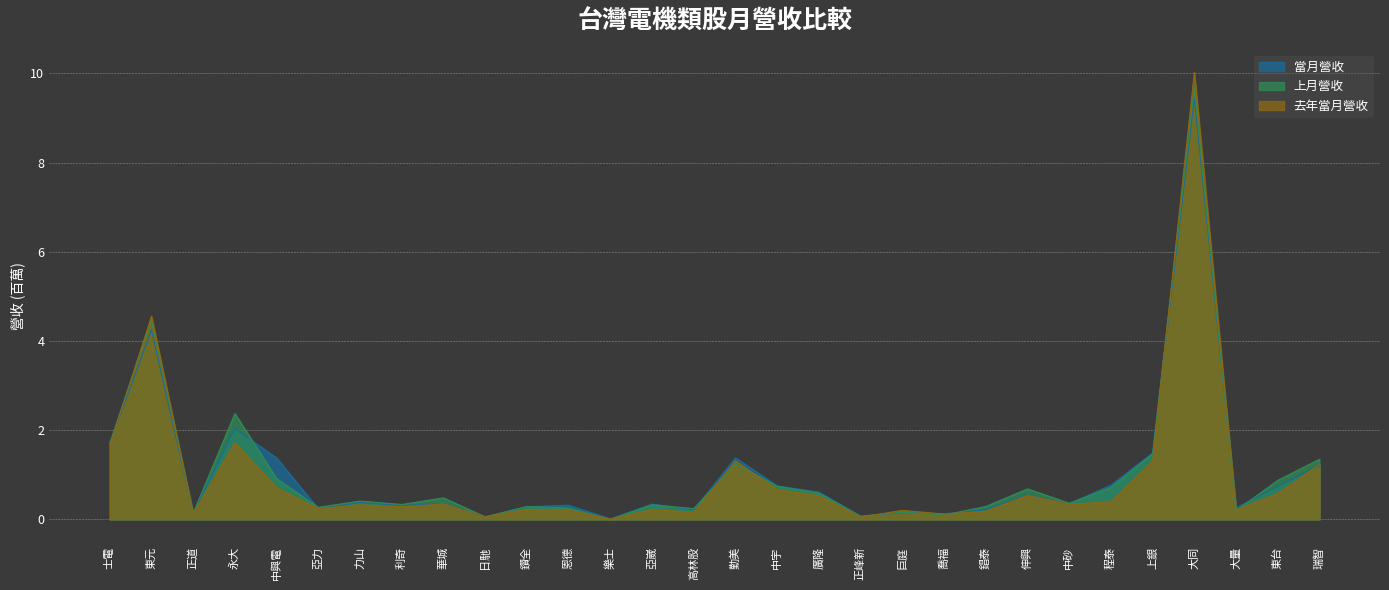

What is the difference between the second highest and second lowest values in the 當月營收 series?

4.2